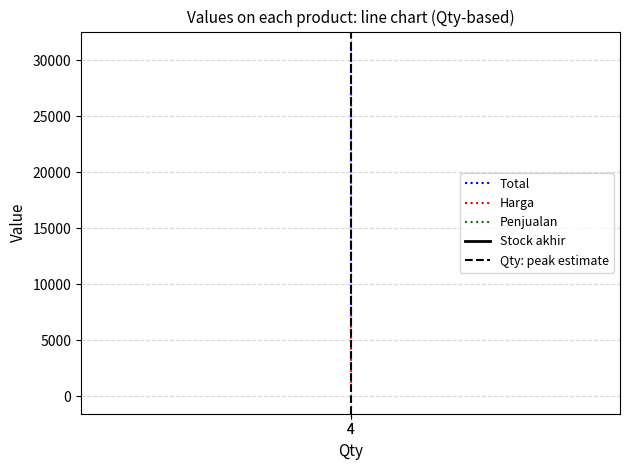

At which label does Qty: peak estimate reach its peak?

4